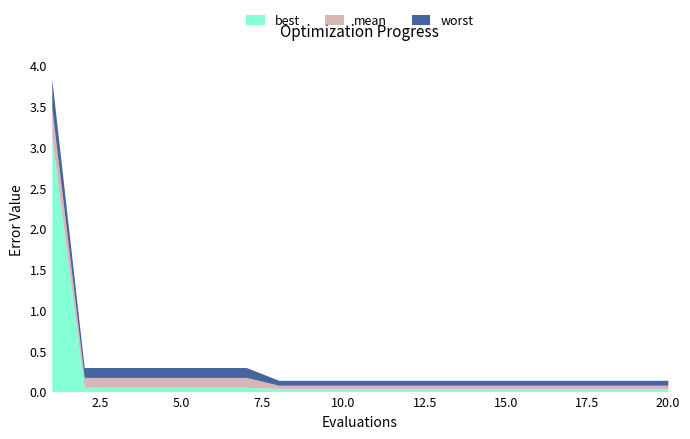

What is the sum of the mean values at 12 and 18?

0.2